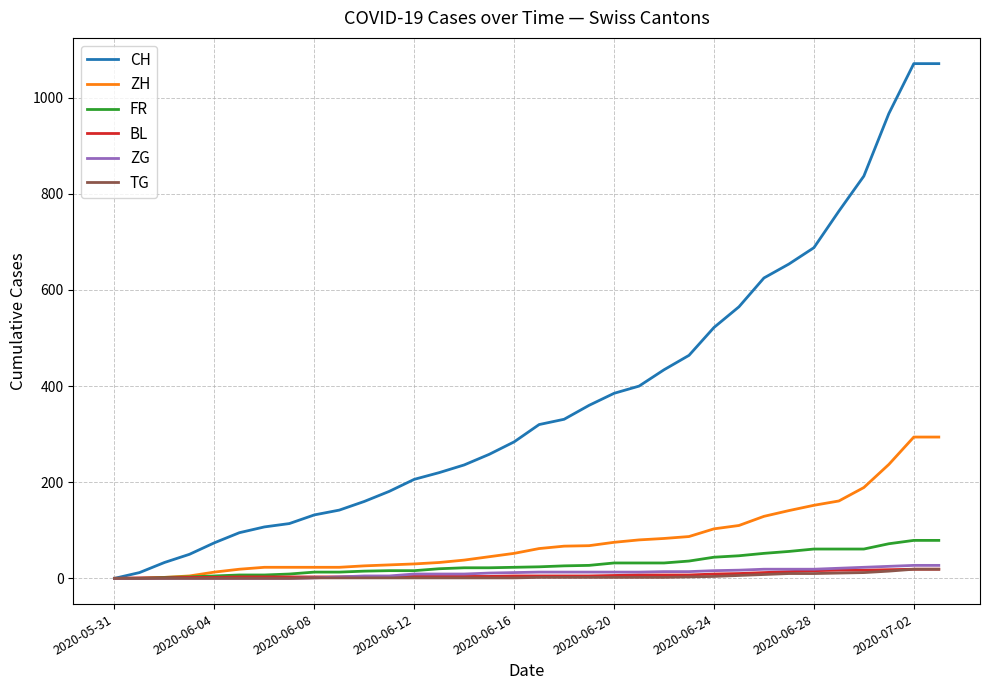

What are all the series names shown in the legend?

CH, ZH, FR, BL, ZG, TG